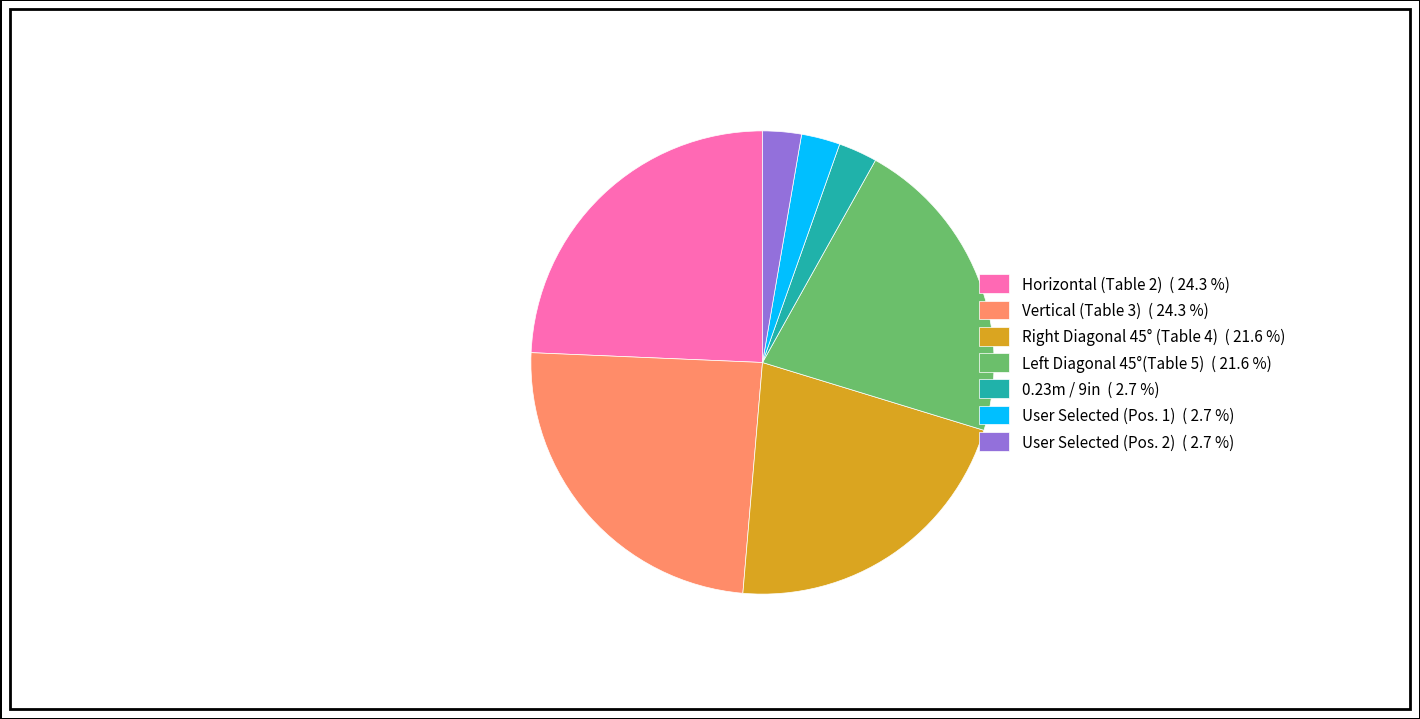

Is there a majority slice in this chart?

No